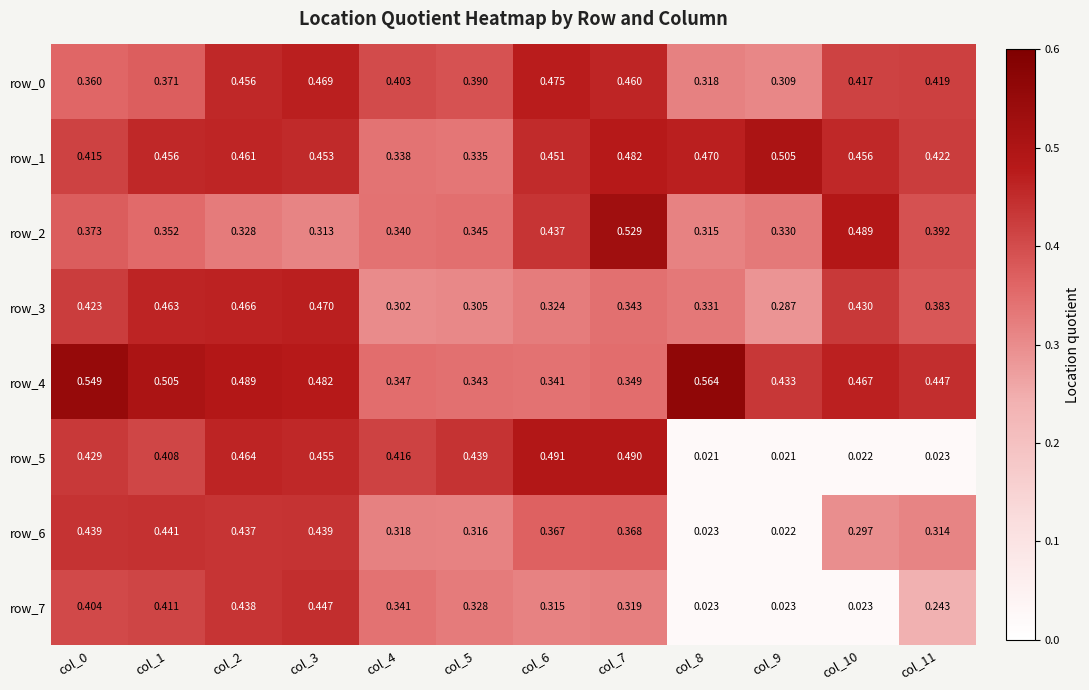

Which series has the largest range (max minus min)?

row_5